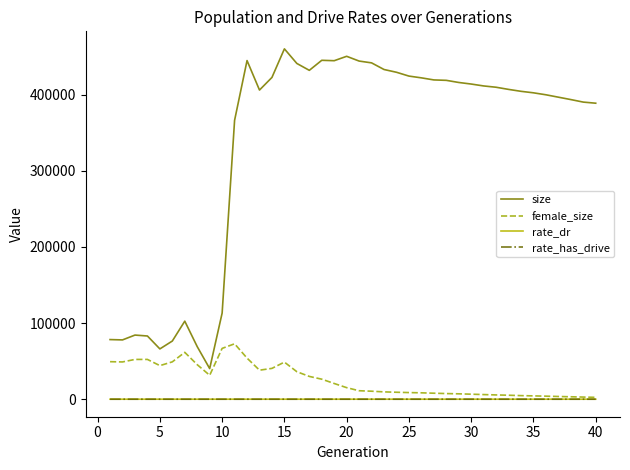

What is the maximum value for female_size?

72752.0